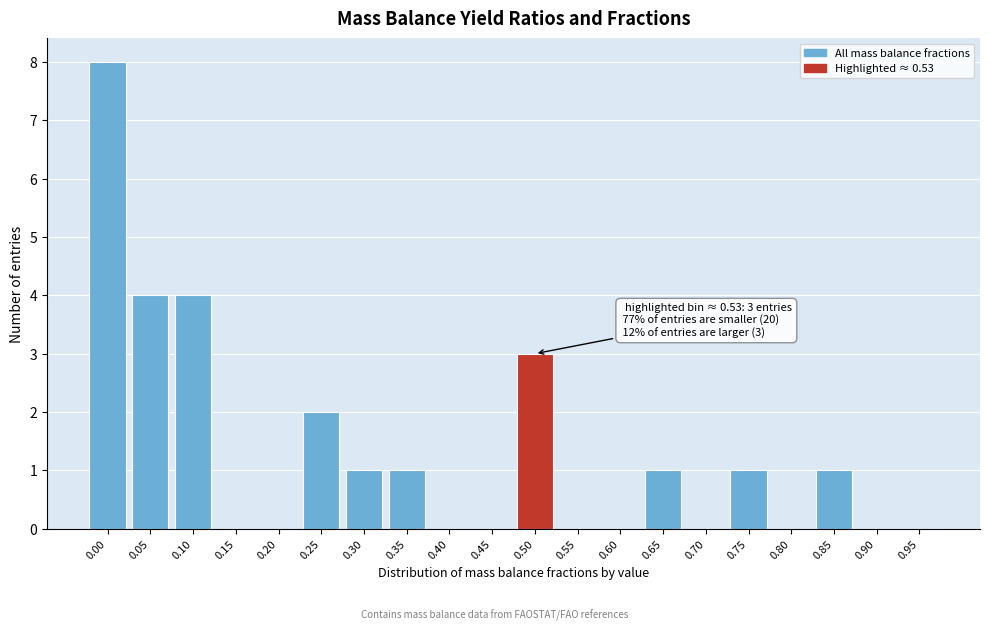

Reading left to right, transcribe all the data shown in this chart.

0.00=8	0.05=4	0.10=4	0.15=0	0.20=0	0.25=2	0.30=1	0.35=1	0.40=0	0.45=0	0.50=3	0.55=0	0.60=0	0.65=1	0.70=0	0.75=1	0.80=0	0.85=1	0.90=0	0.95=0